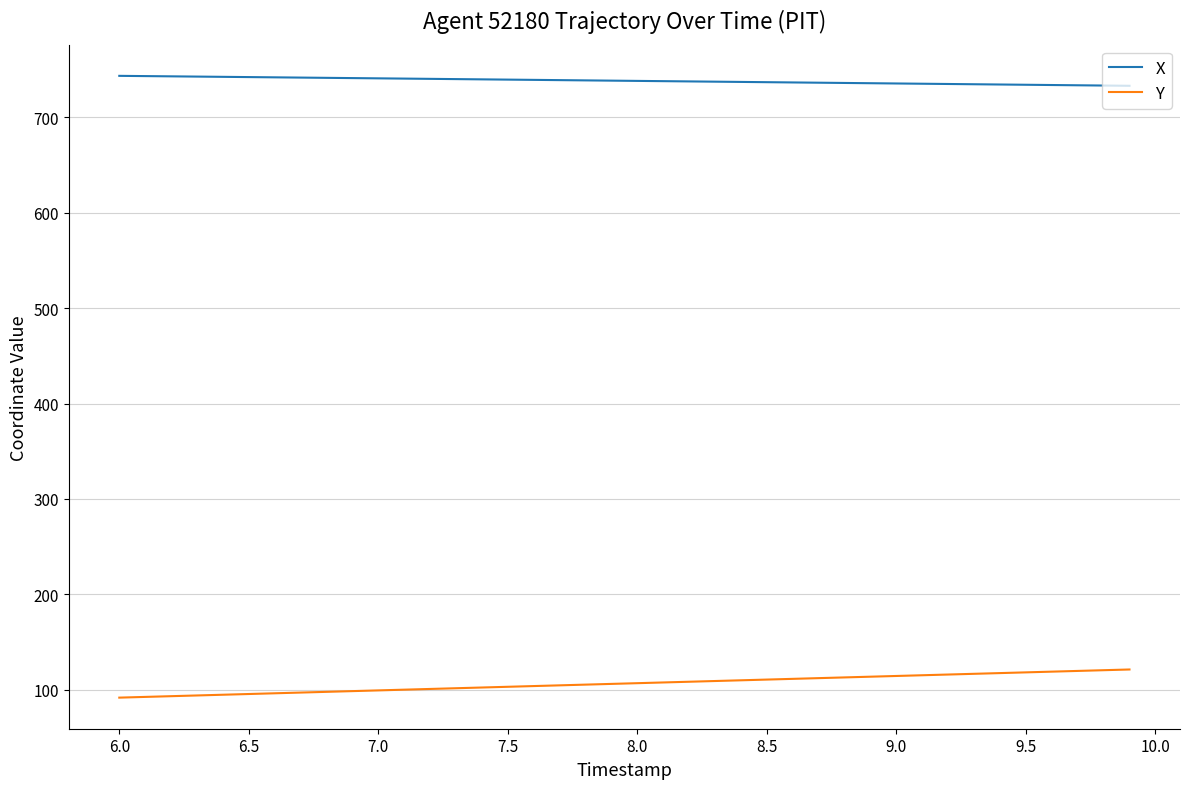

What is the maximum value for X?

743.4